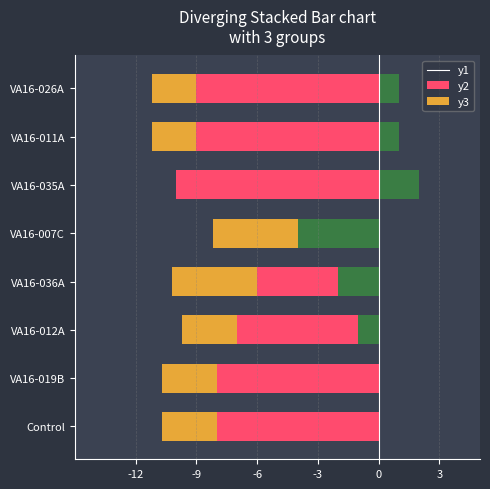

What is the difference between the maximum and minimum values in the Mean Survival (%) series?

6.0